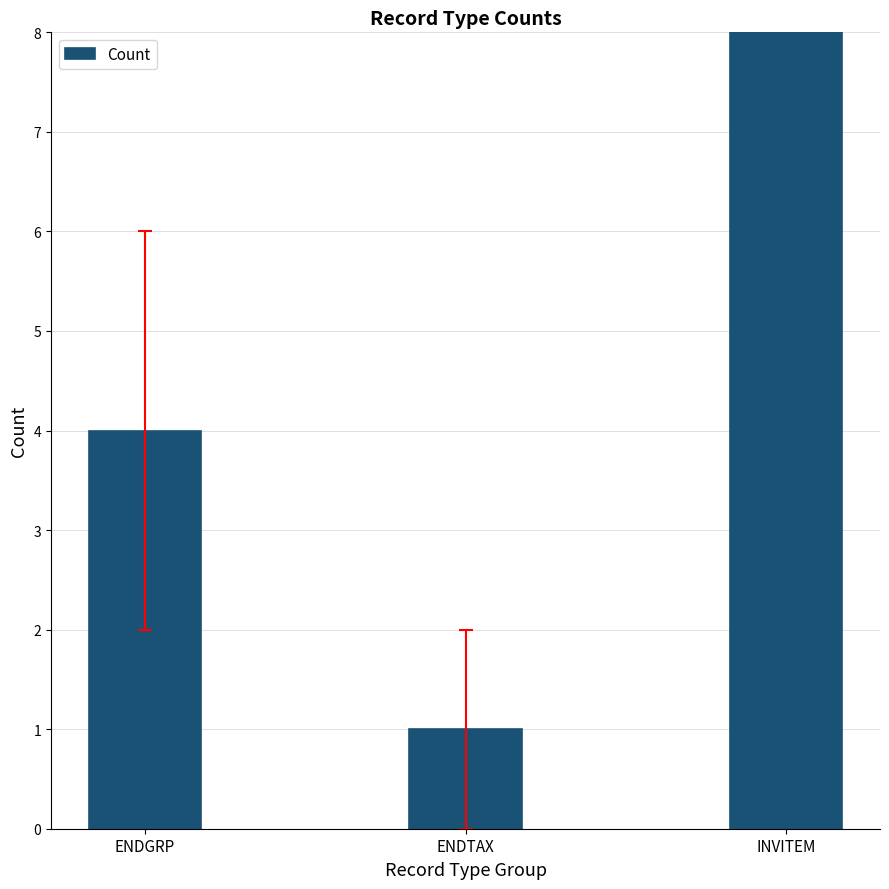

What position from the left is INVITEM?

3